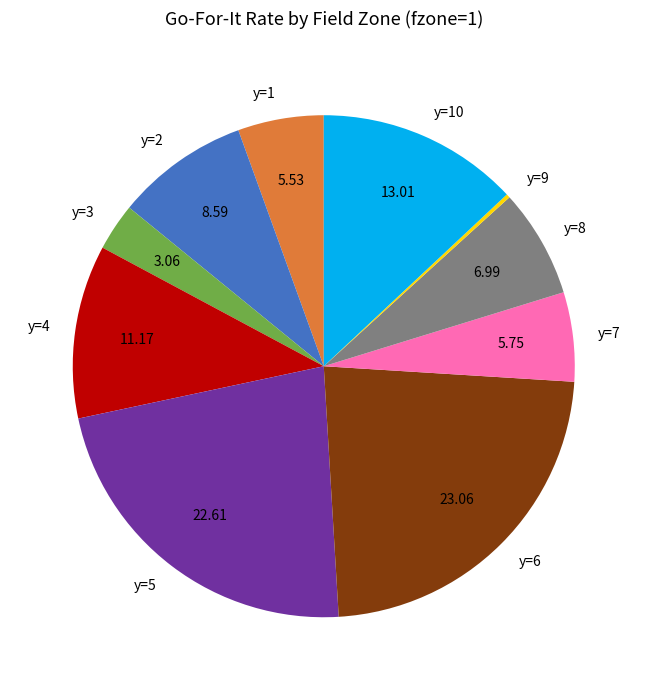

Which has a higher value, y=1 or y=2?

y=2